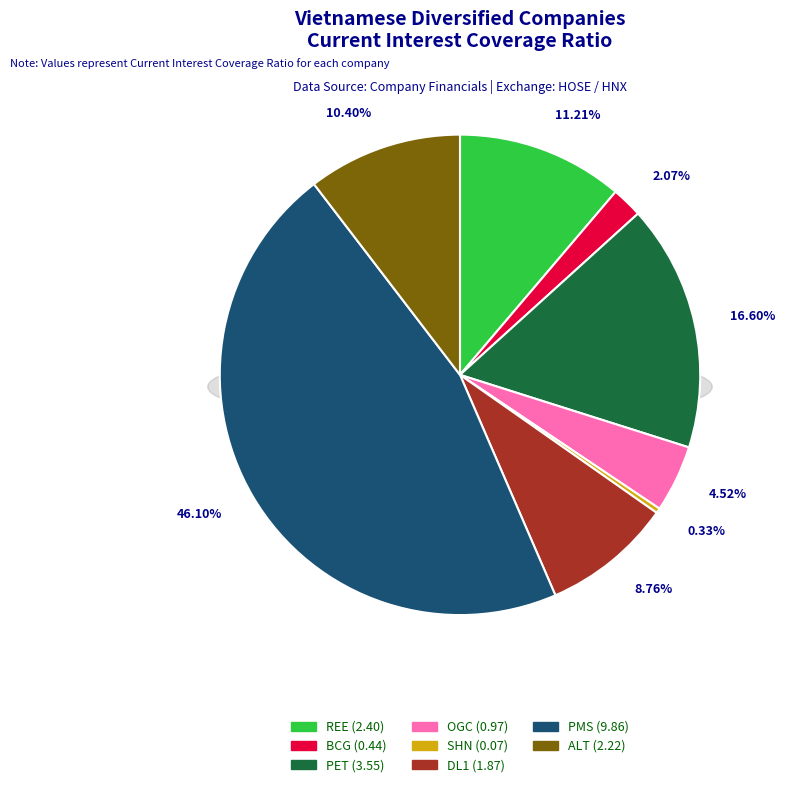

Rank the categories by value from highest to lowest.

PMS, PET, REE, ALT, DL1, OGC, BCG, SHN